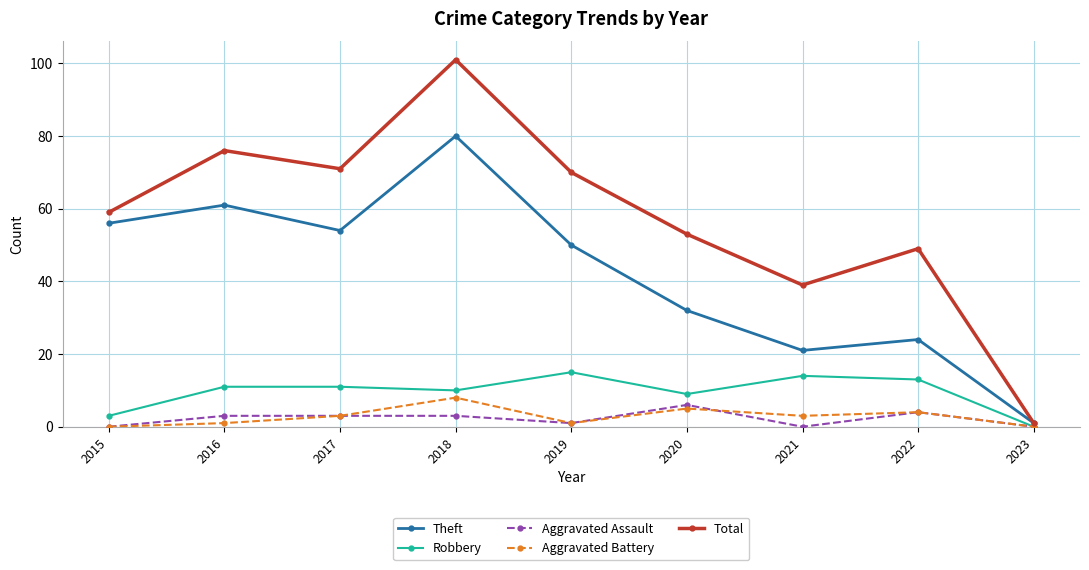

What is the sum of all Aggravated Battery values?

25